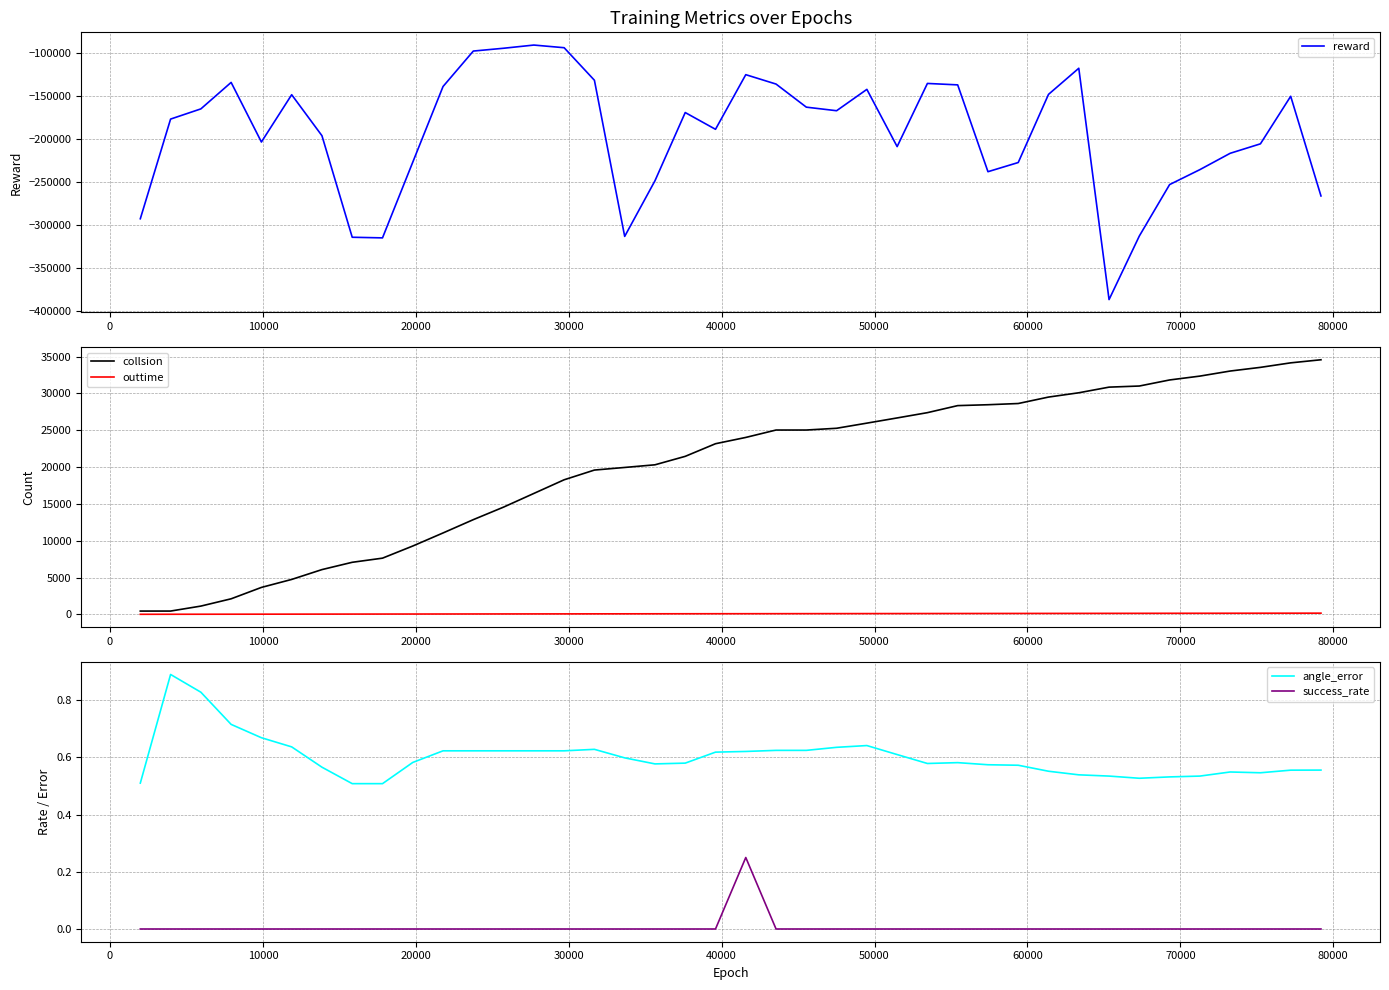

True or false: collsion has more than 1 interior local peaks.

False